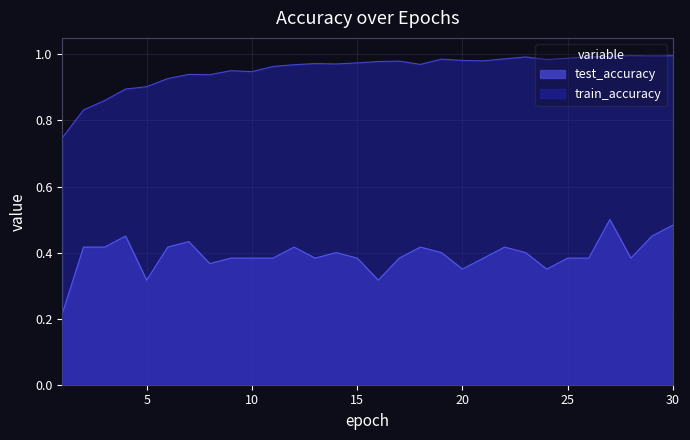

The test_accuracy series shows 0.2 at 9. True or false?

False